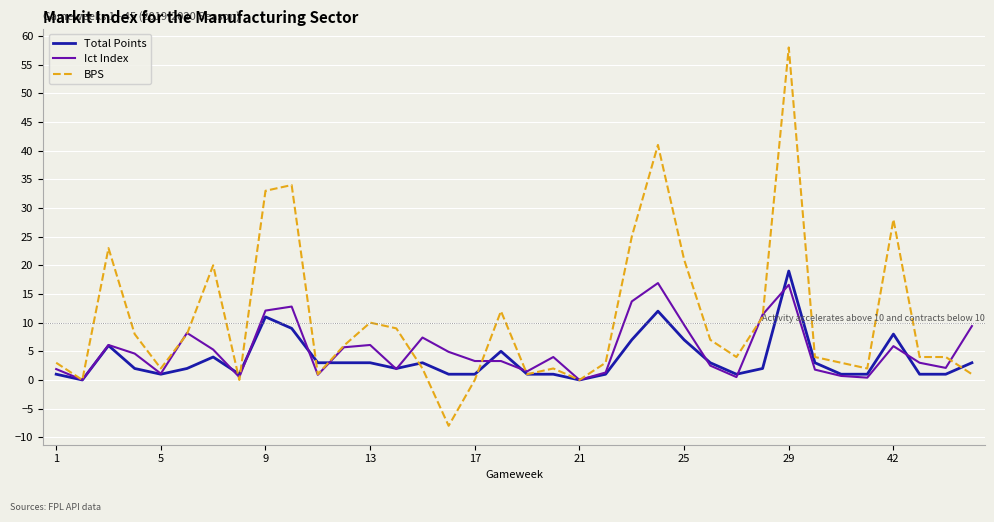

Which series has the largest total across all categories?

BPS